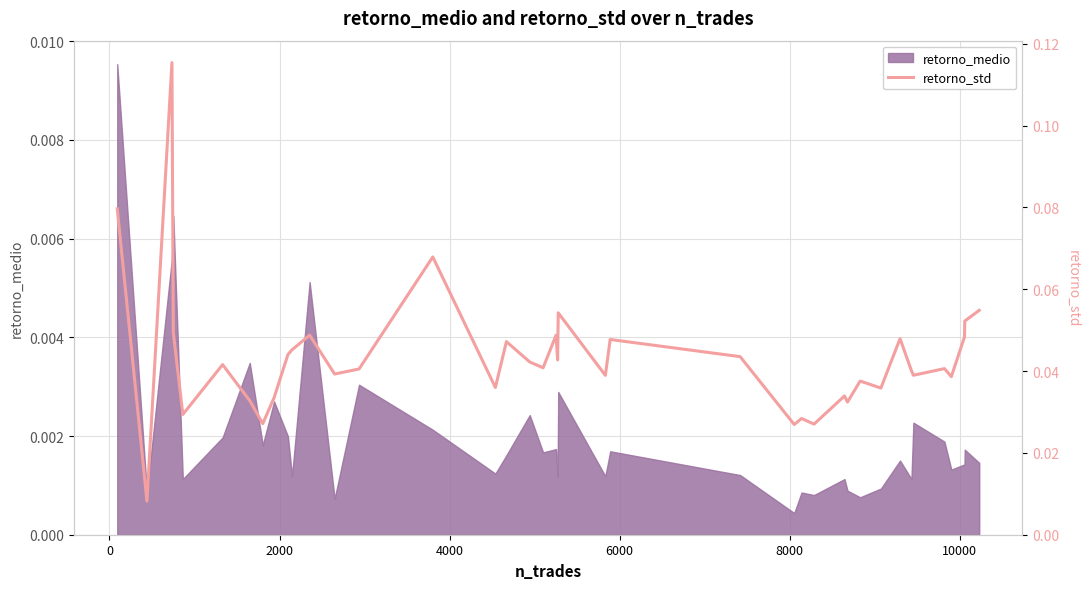

How many points are higher than both their immediate neighbors (excluding endpoints)?

13